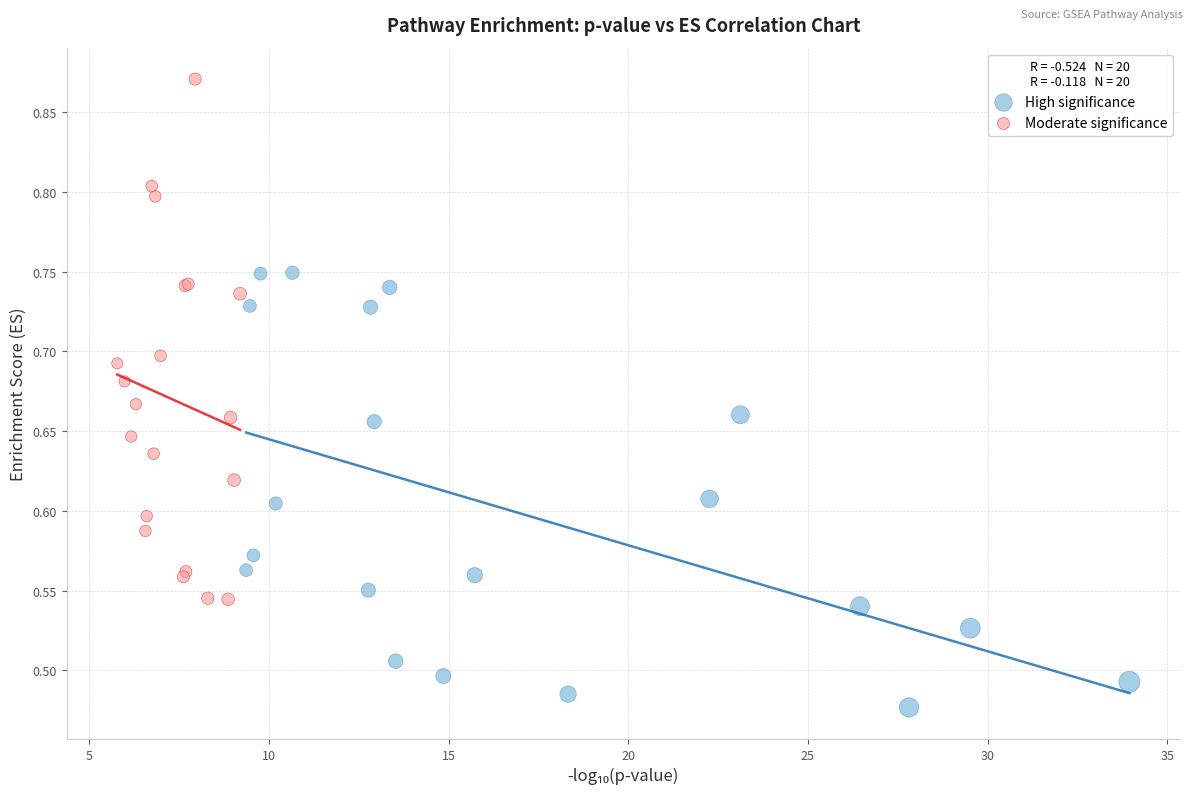

Which series reaches the maximum Y coordinate?

Moderate significance